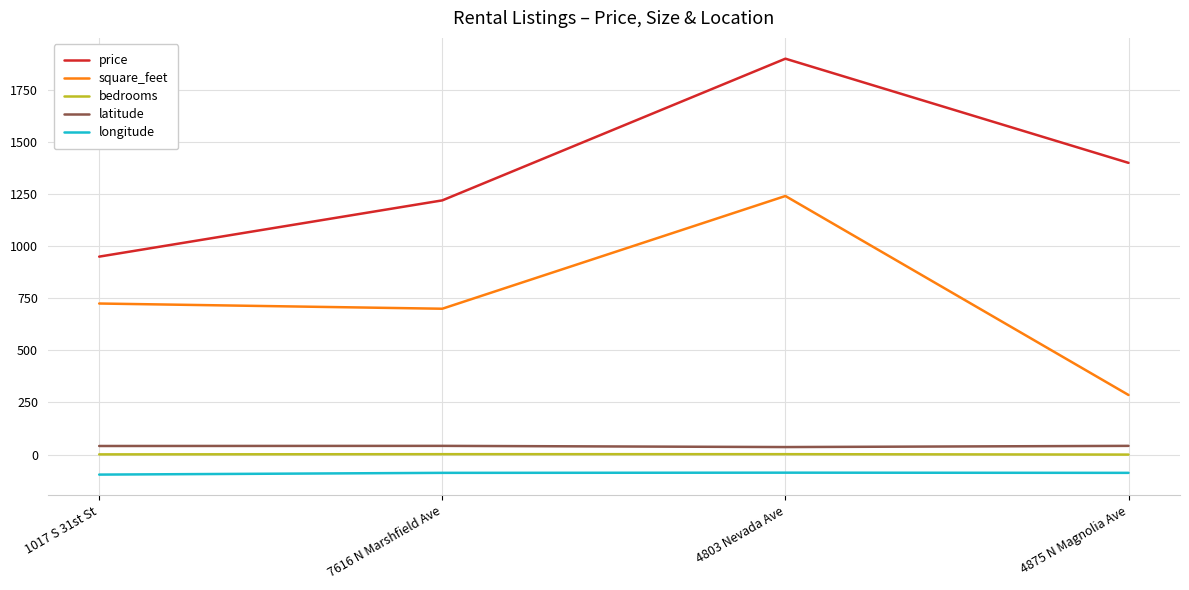

What is the maximum value shown in the chart?

1900.0